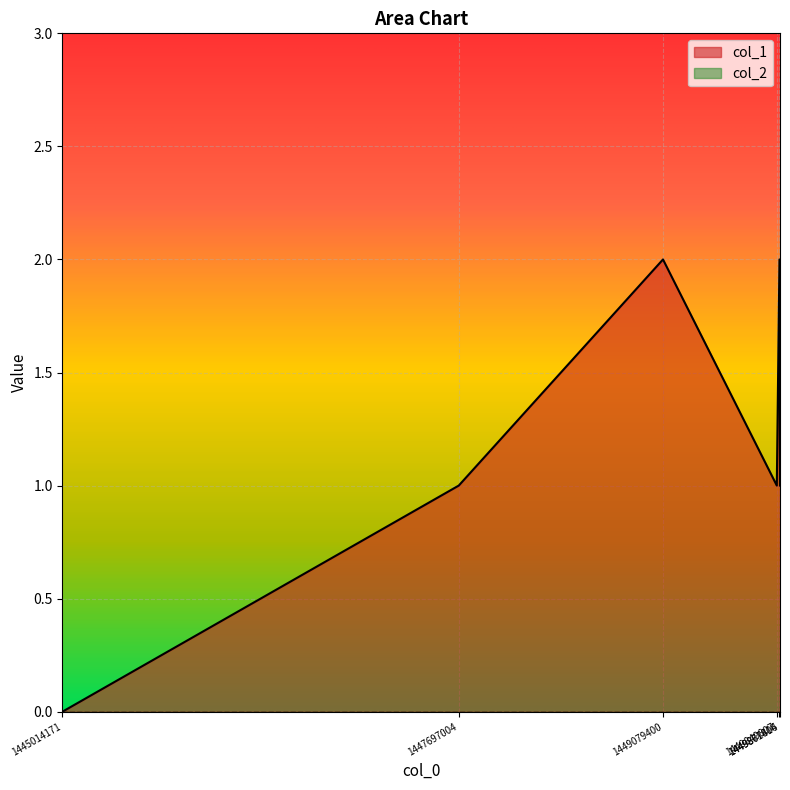

Reading right to left, transcribe all the data shown in this chart.

1	2	1	2	1	0